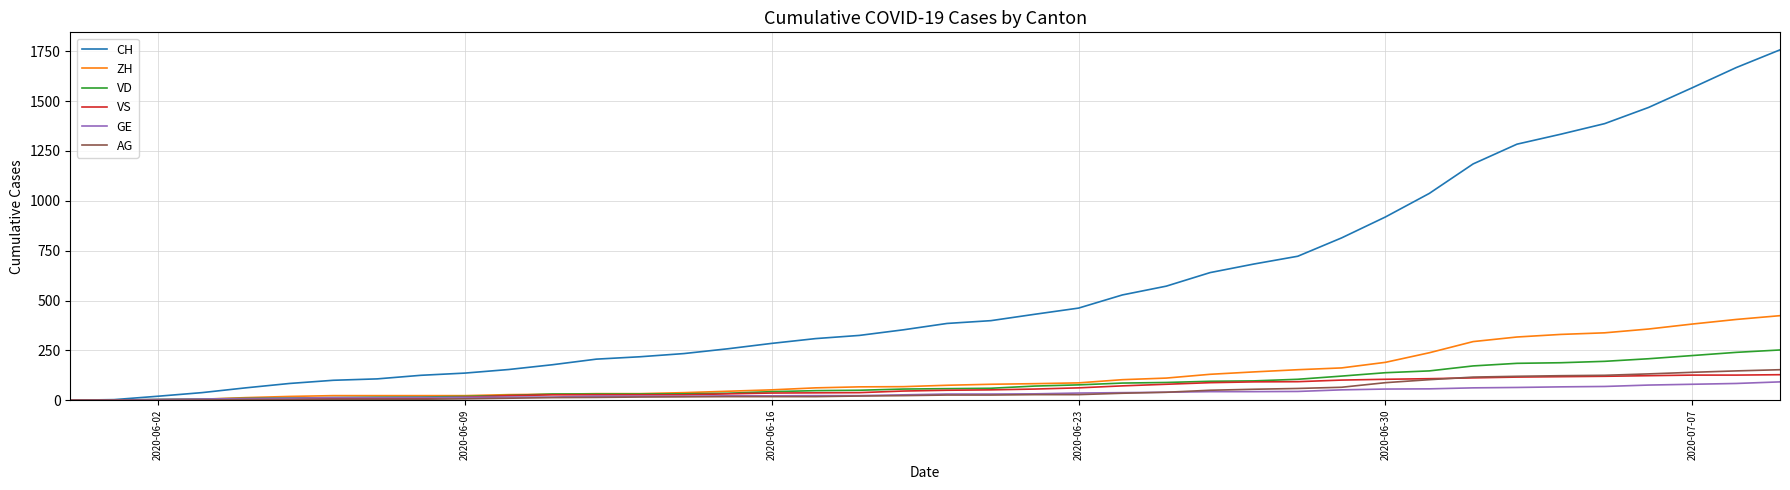

Which series ends up on top after the final intersection of VS and GE?

VS